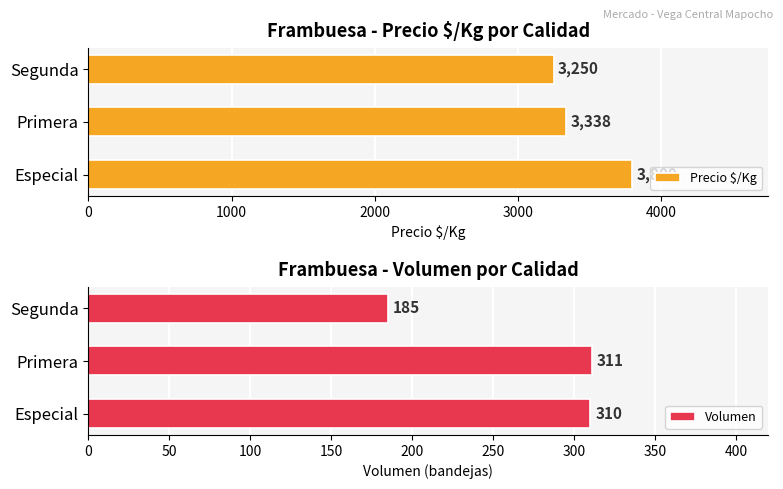

True or false: Precio $/Kg has a value of 3338 at Primera.

True